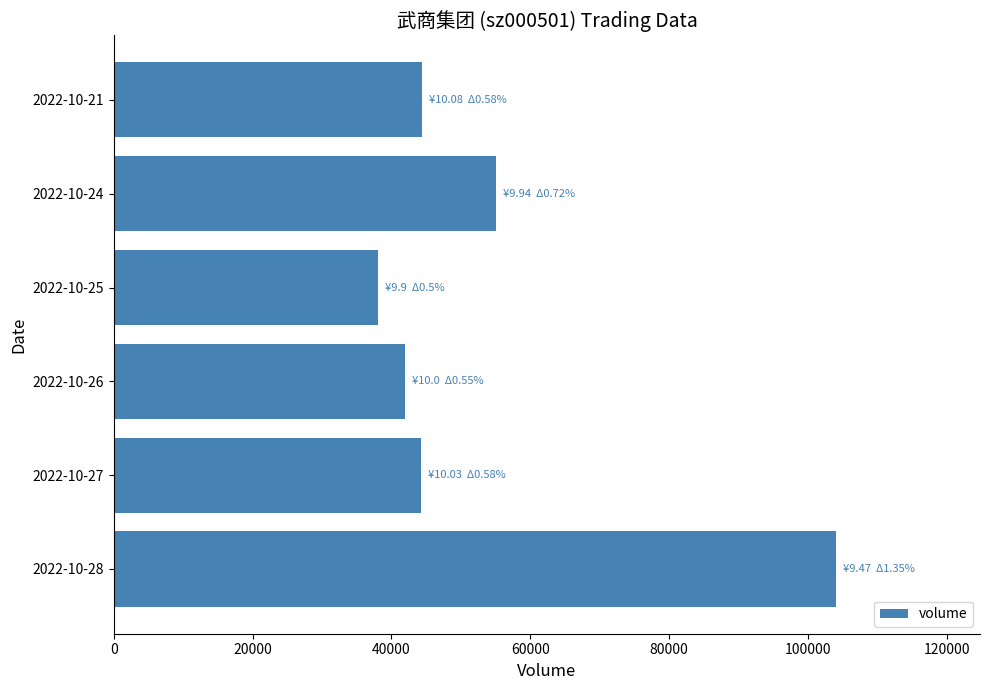

What is the smallest value displayed?

38081